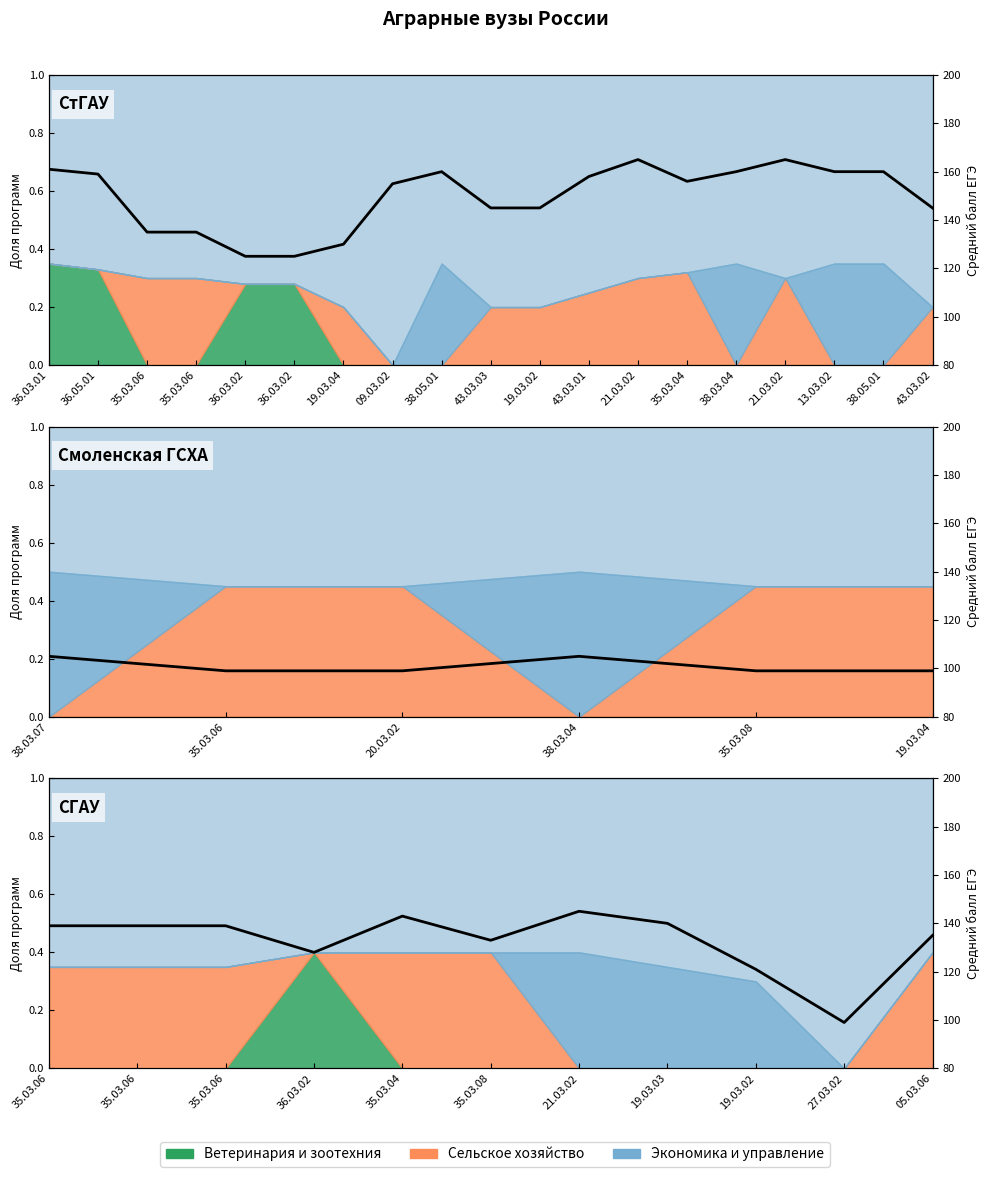

The chart shows a value of 189 at 35.03.06. True or false?

False